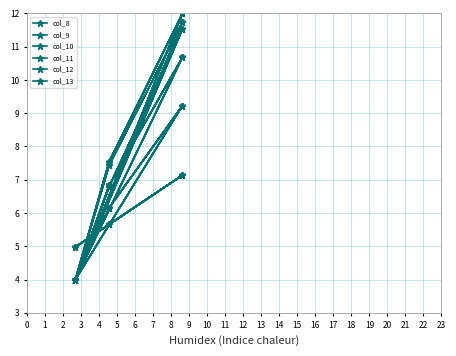

At which label is col_8 closest to 6?

1